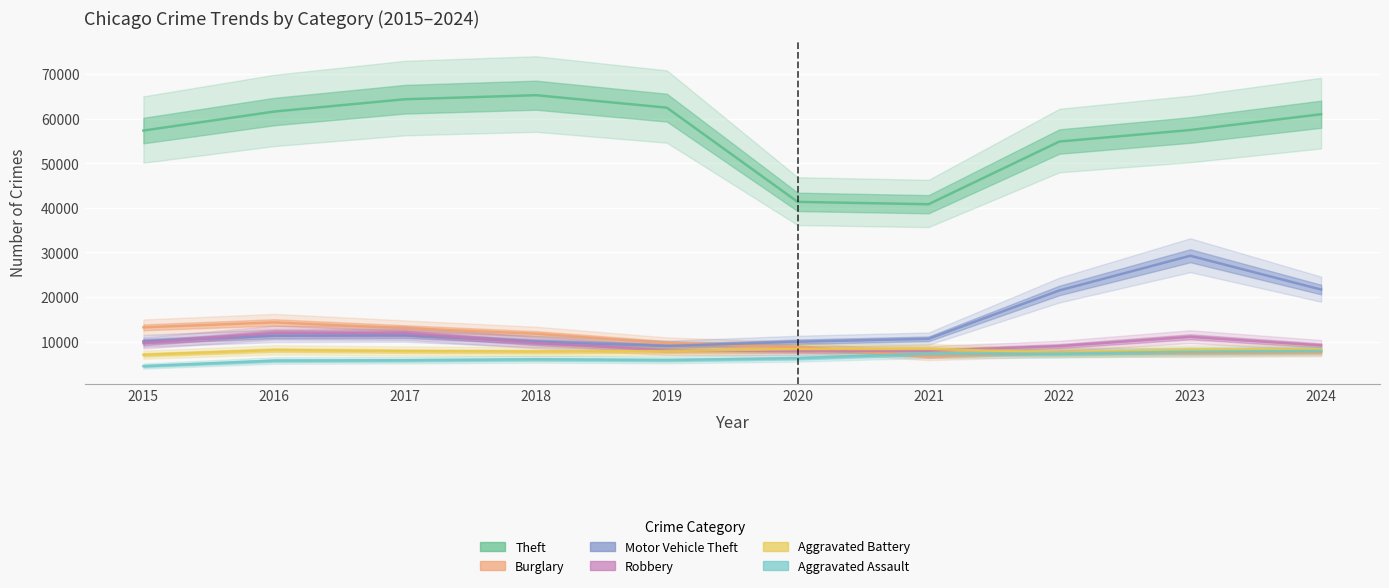

How many lines are shown in the chart?

6